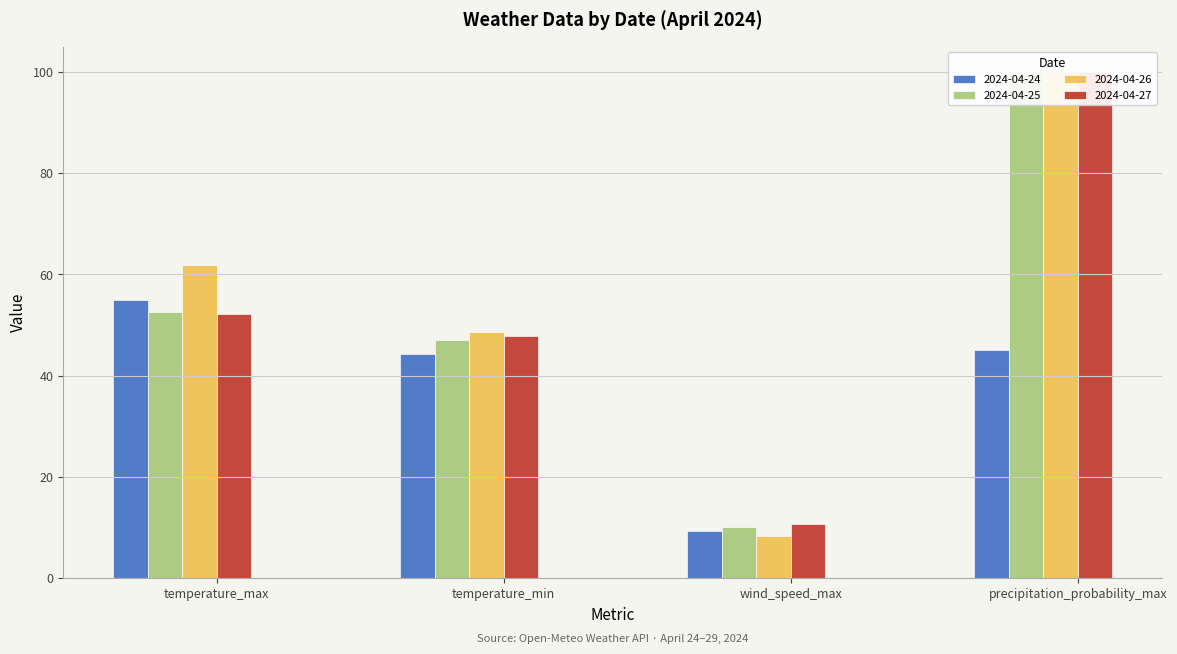

What is the average value of the 2024-04-24 series?

38.4